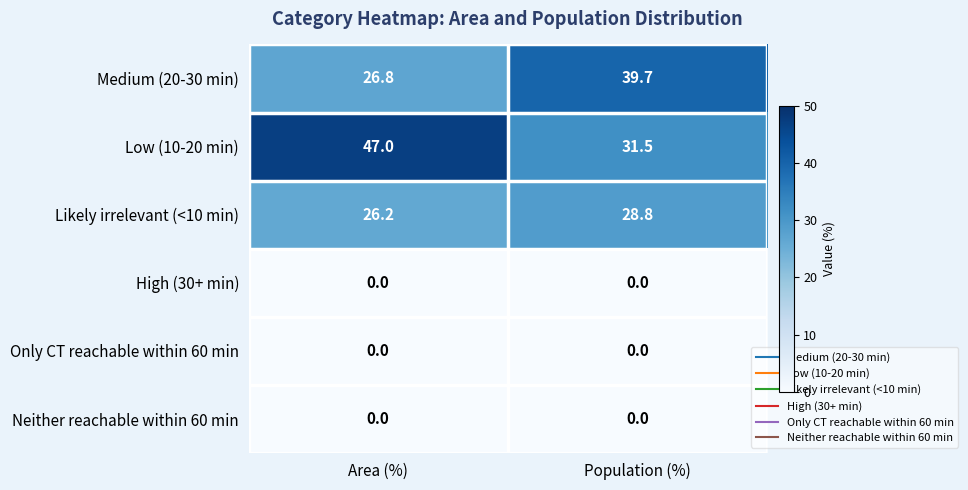

The value of Likely irrelevant (<10 min) at Area (%) is 26.2. True or false?

True